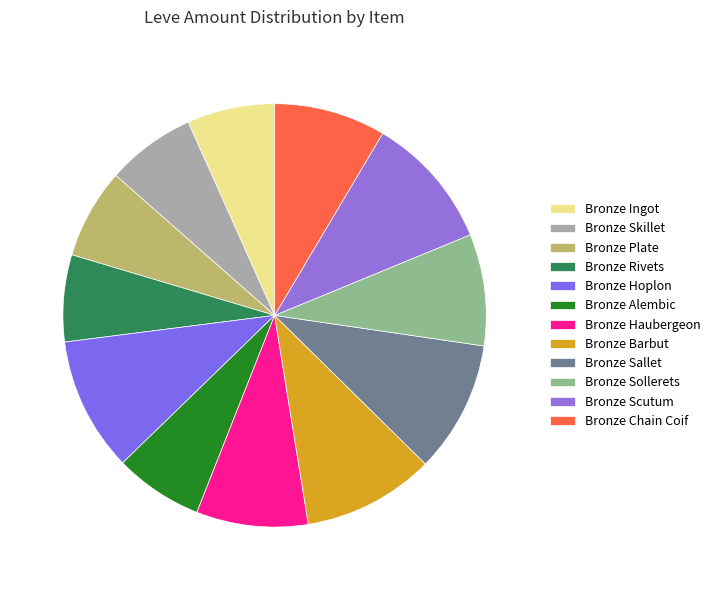

The Bronze Chain Coif slice represents 9% of the pie. True or false?

True